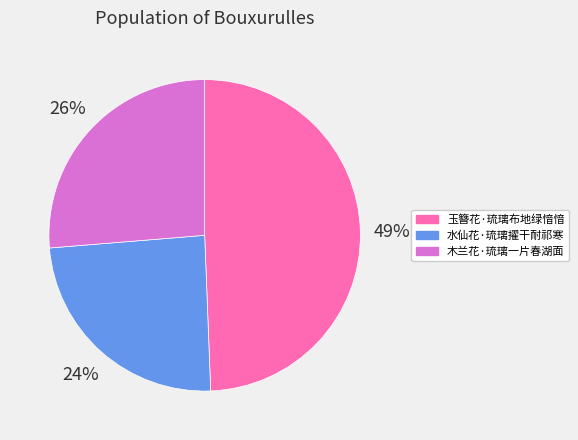

Approximately how many times larger is the value at 水仙花·琉璃擢干耐祁寒 compared to 玉簪花·琉璃布地绿愔愔?

0.5